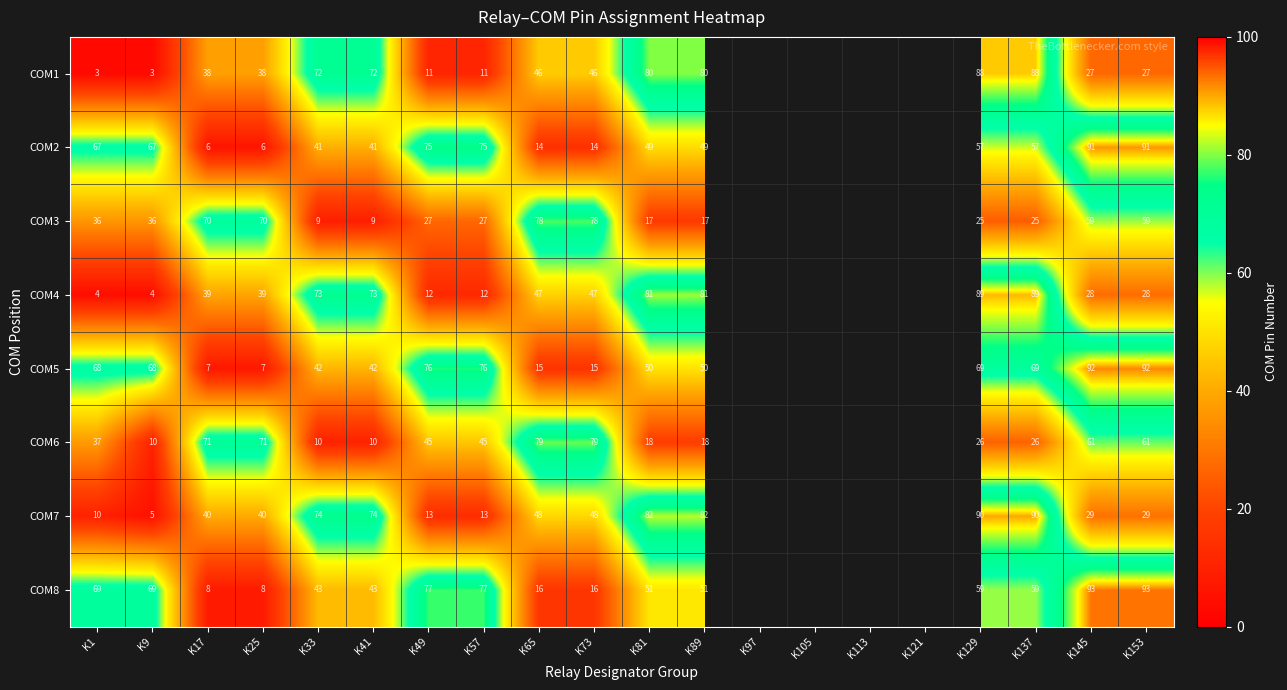

Count the number of data series in this chart.

8